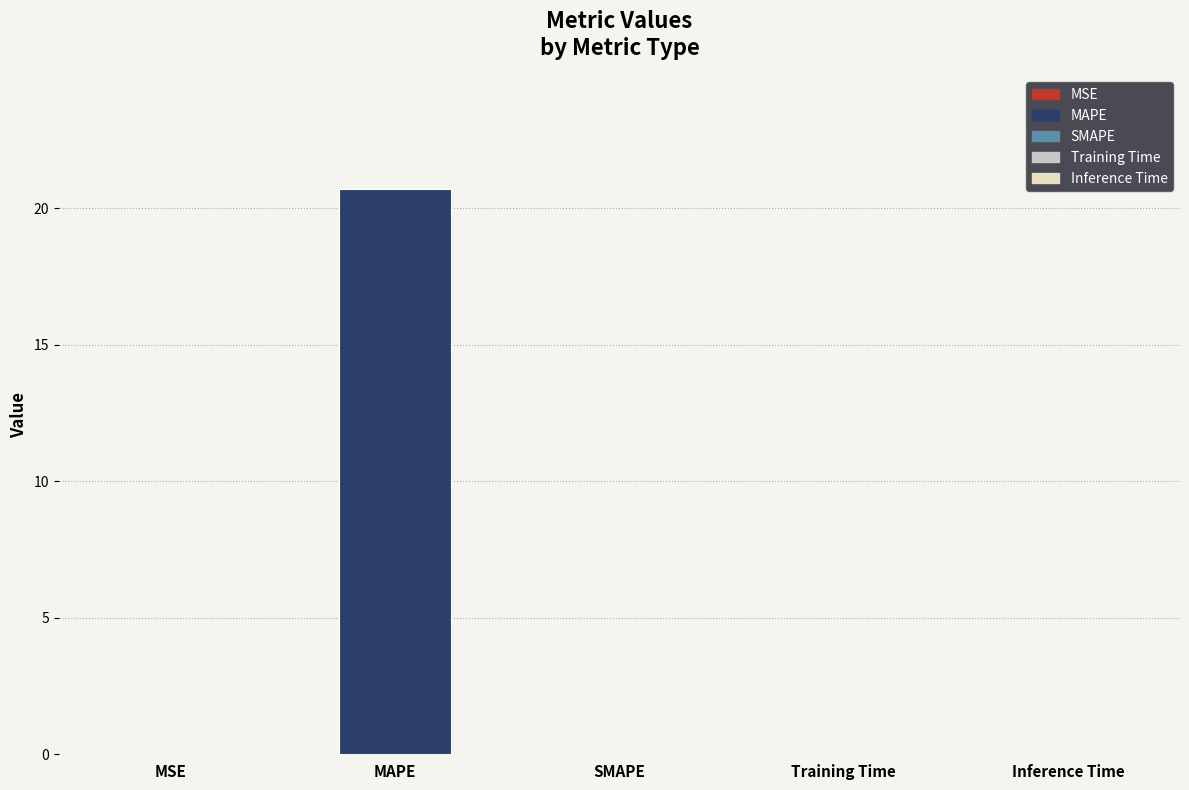

How many data points does each series have?

5